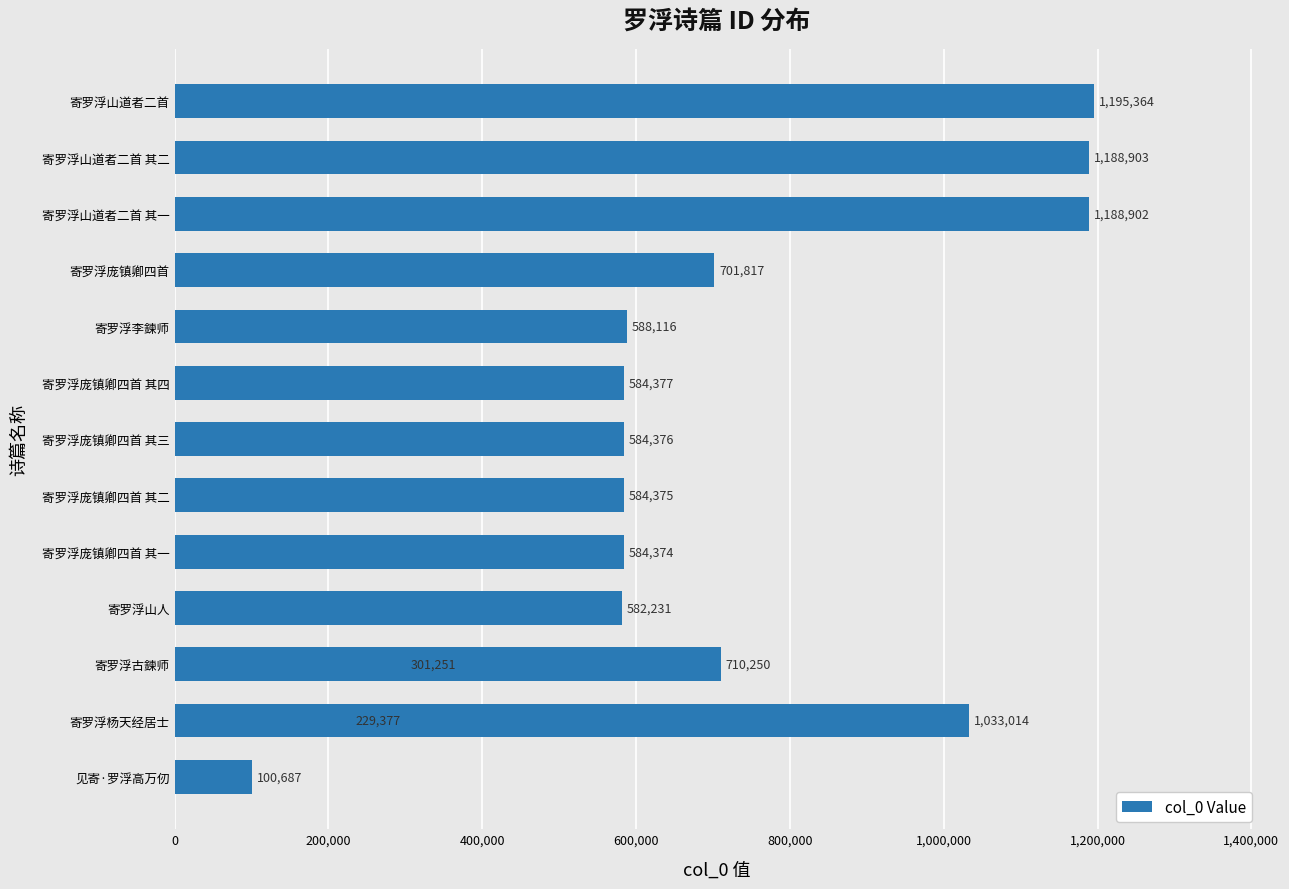

Are the bars horizontal?

Yes